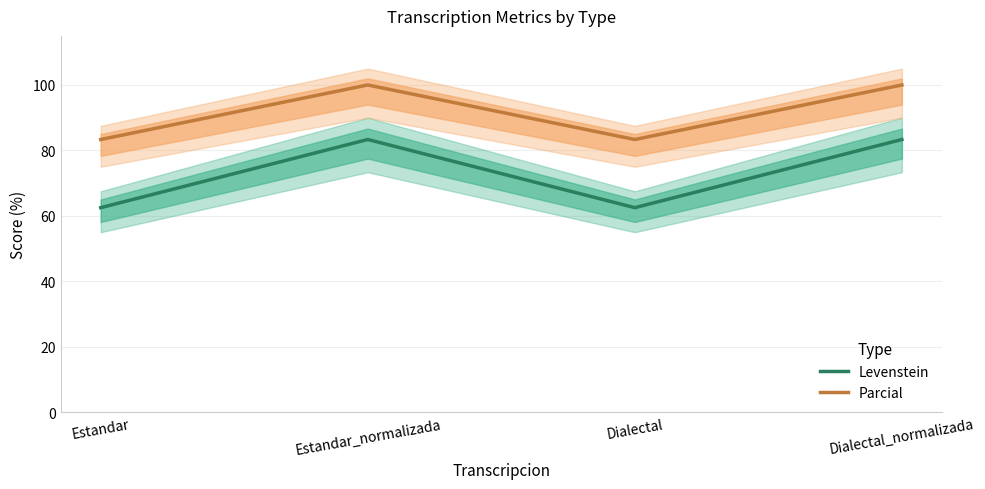

Does the chart have visible grid lines?

Yes